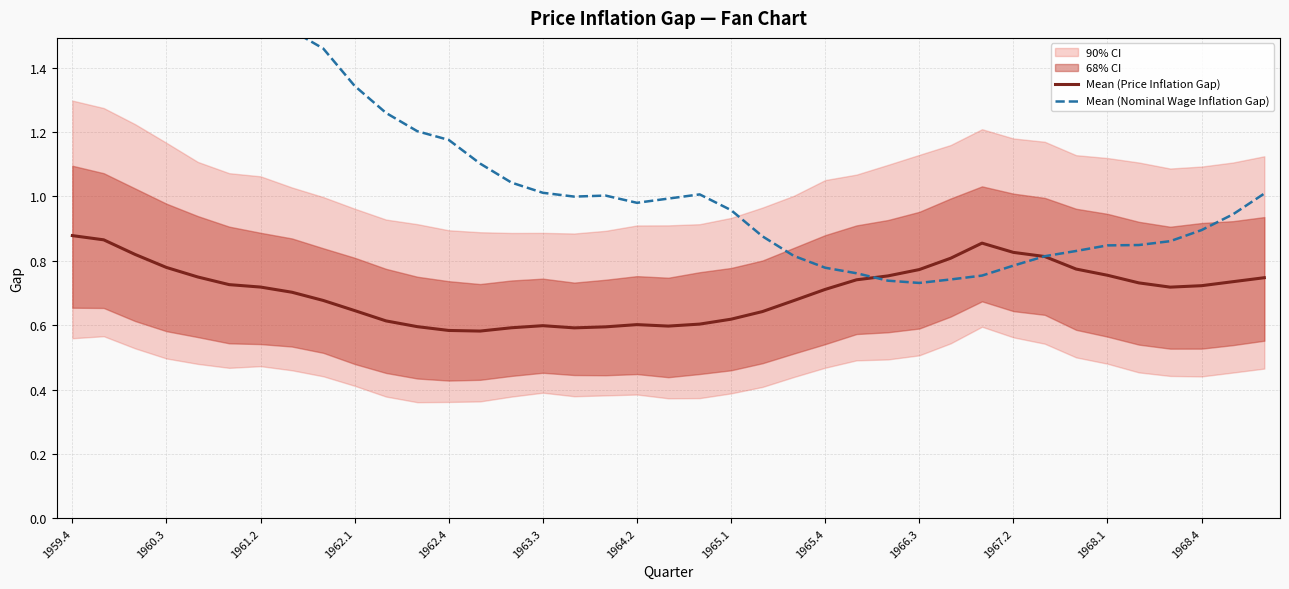

True or false: Mean (Nominal Wage Inflation Gap) and Mean (Price Inflation Gap) intersect in this chart.

True